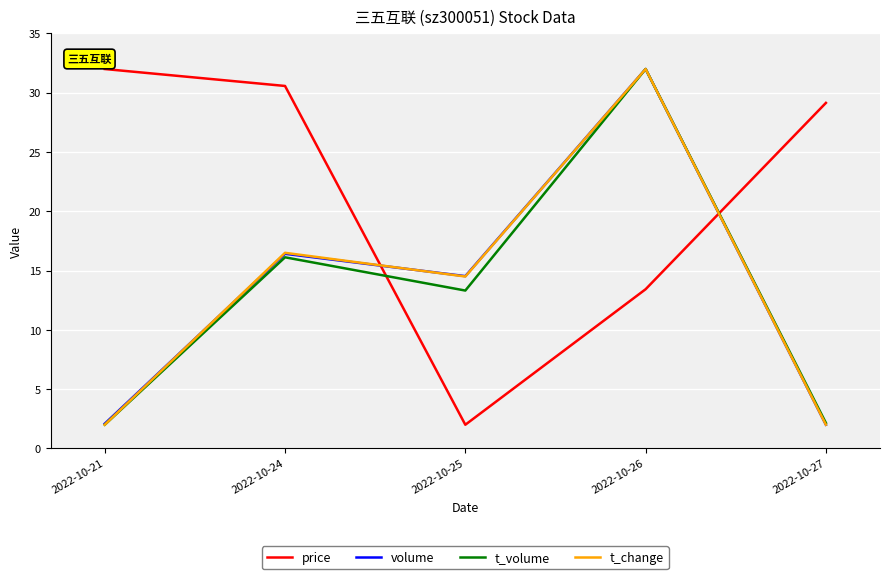

Count the number of categories in the chart.

5